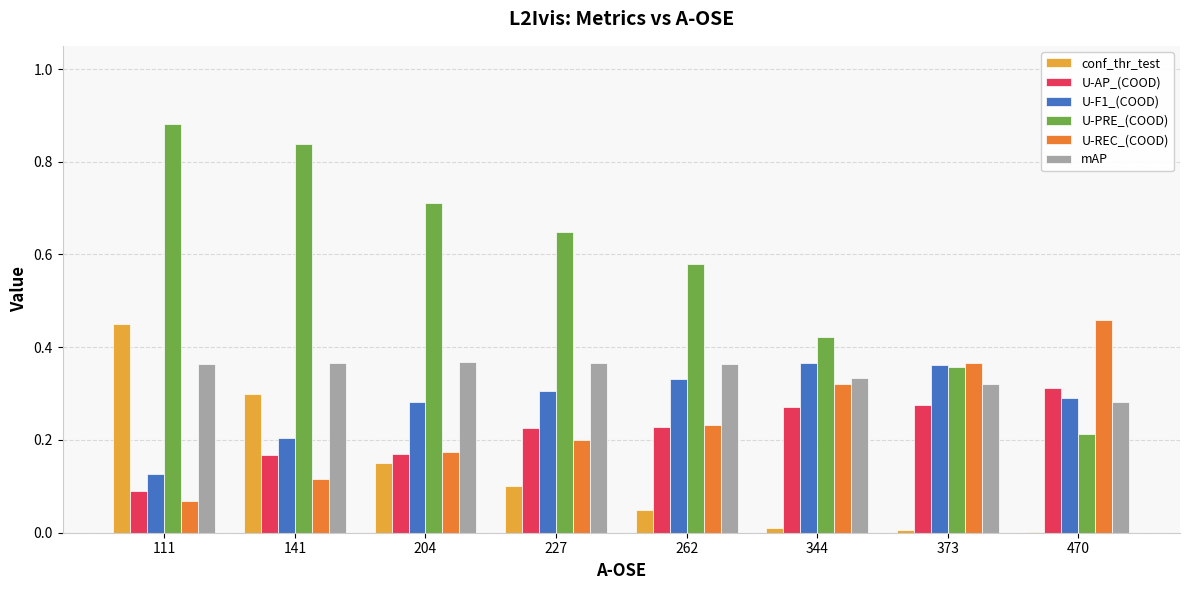

What is the sum of all conf_thr_test values?

1.1